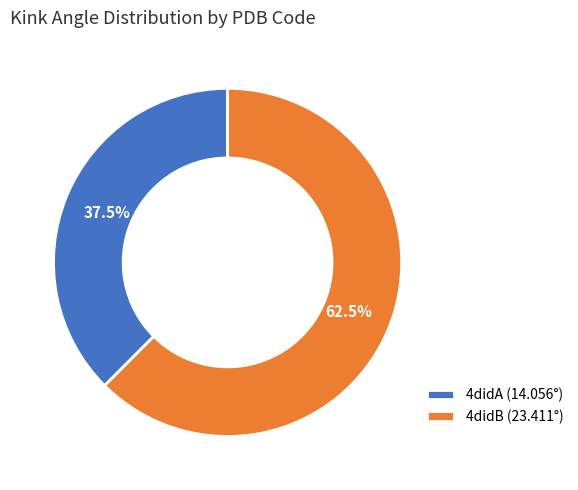

How many slices are in this pie chart?

2